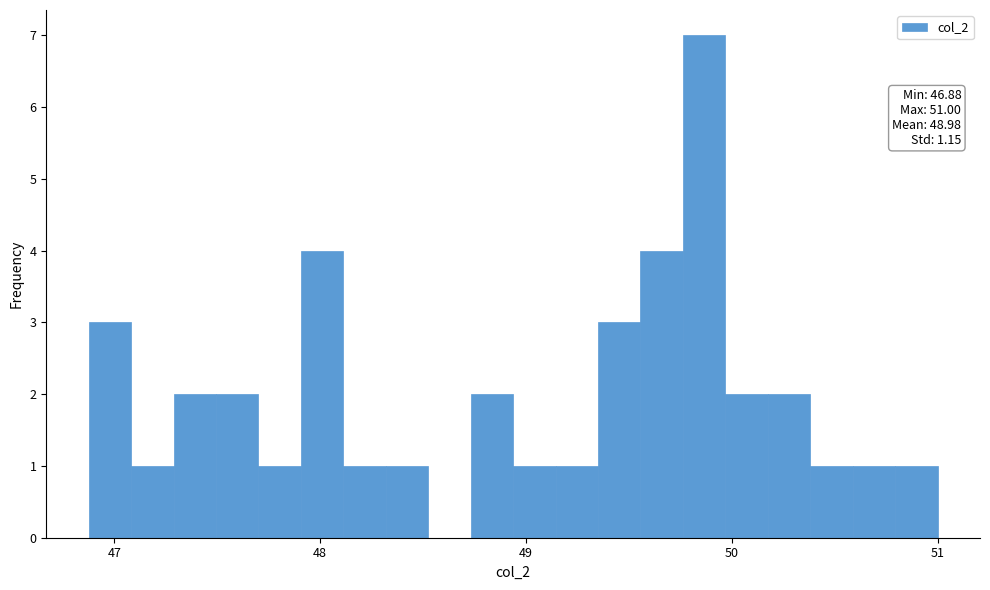

Read against the x-axis, roughly where is the centre of the tallest bar?

49.9